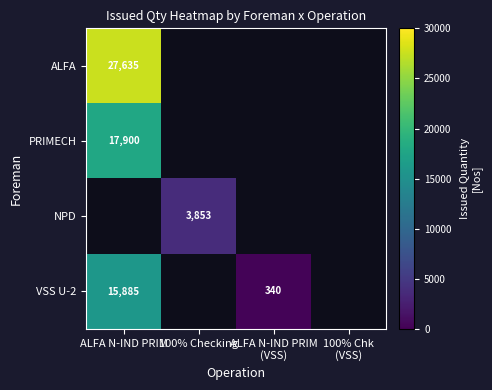

Is it true that PRIMECH equals 17900 at ALFA N-IND PRIM?

True